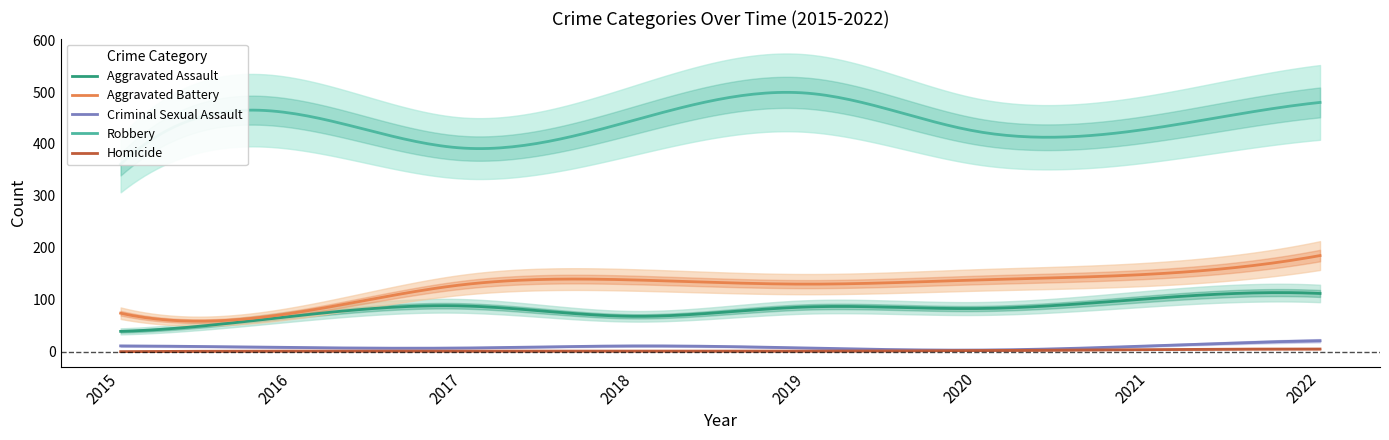

What is the average value of the Criminal Sexual Assault series?

9.0